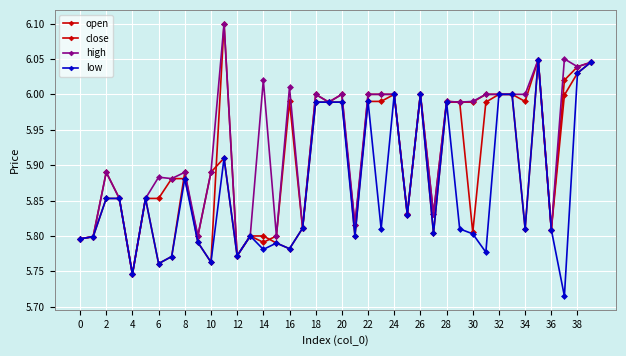

At which category does high reach its first local peak?

2